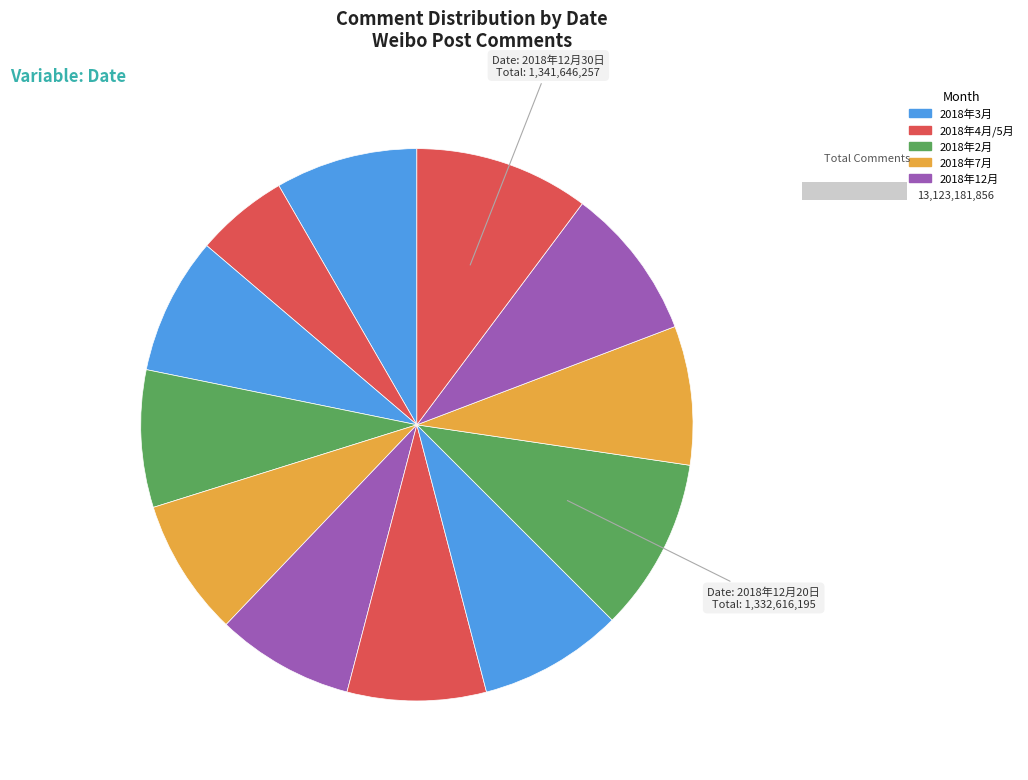

Between 2018年3月28日(1) and 2018年7月14日, which is larger?

2018年7月14日